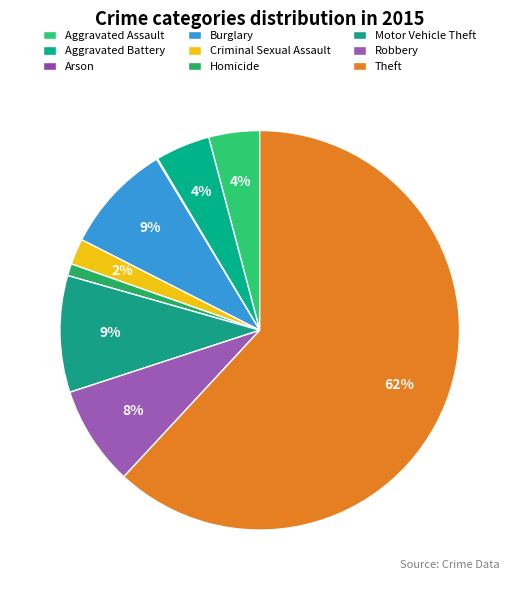

To the nearest percent, what is the combined percentage of Homicide and Arson?

1%